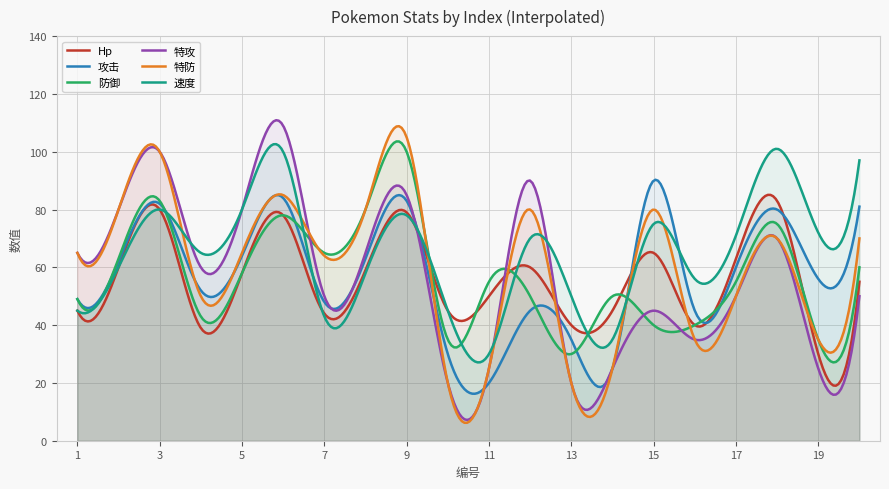

At which category is the sum across all series the highest?

6